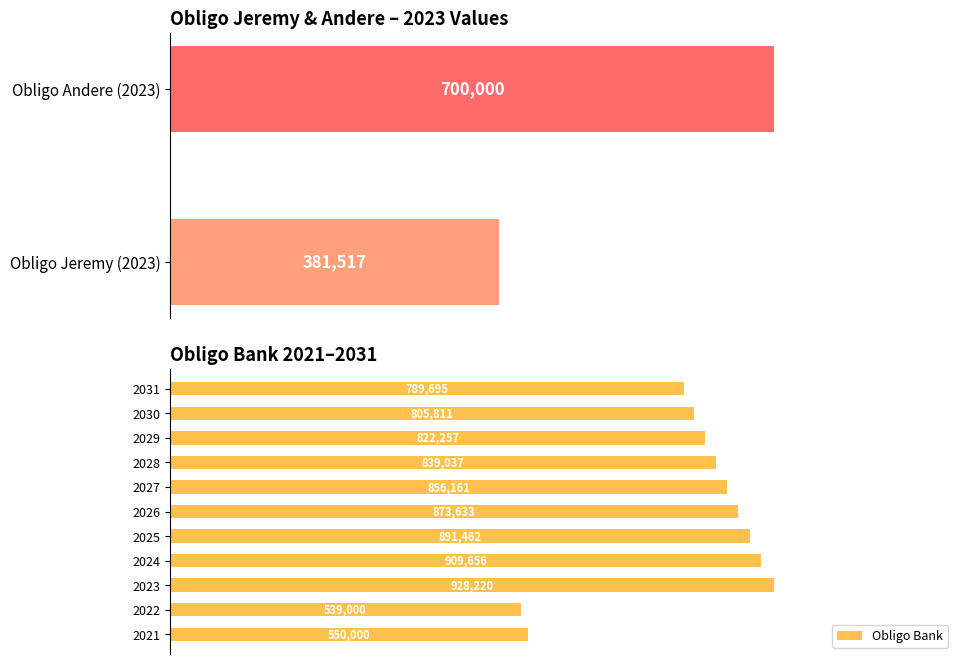

What is the difference between the Obligo Bank values at 2028 and 2027?

17123.2